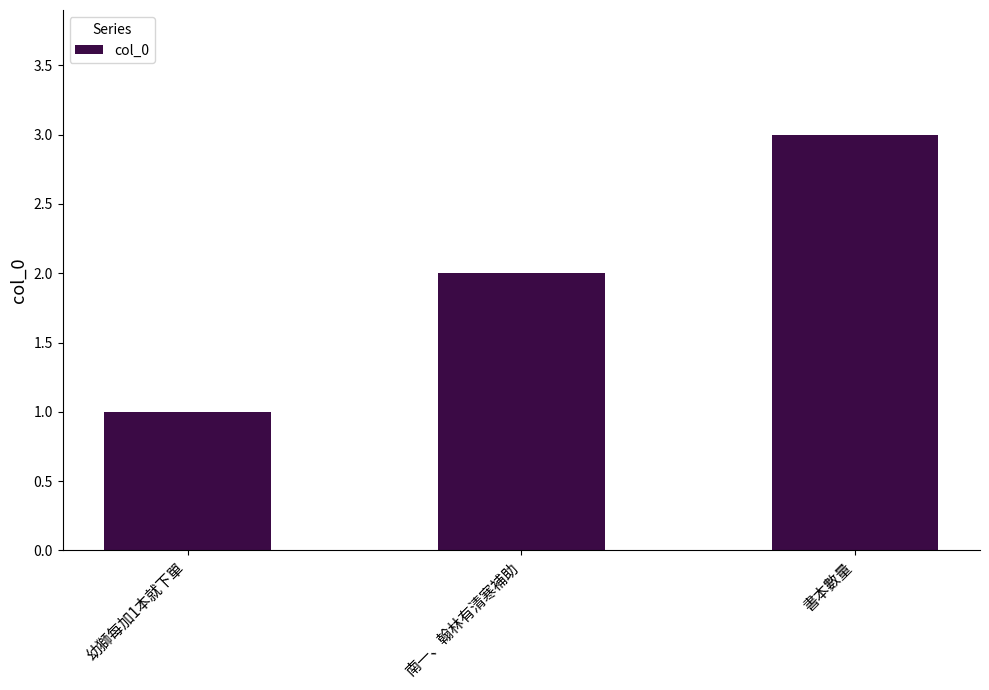

What value does the data have at 南一、翰林有清寒補助?

2